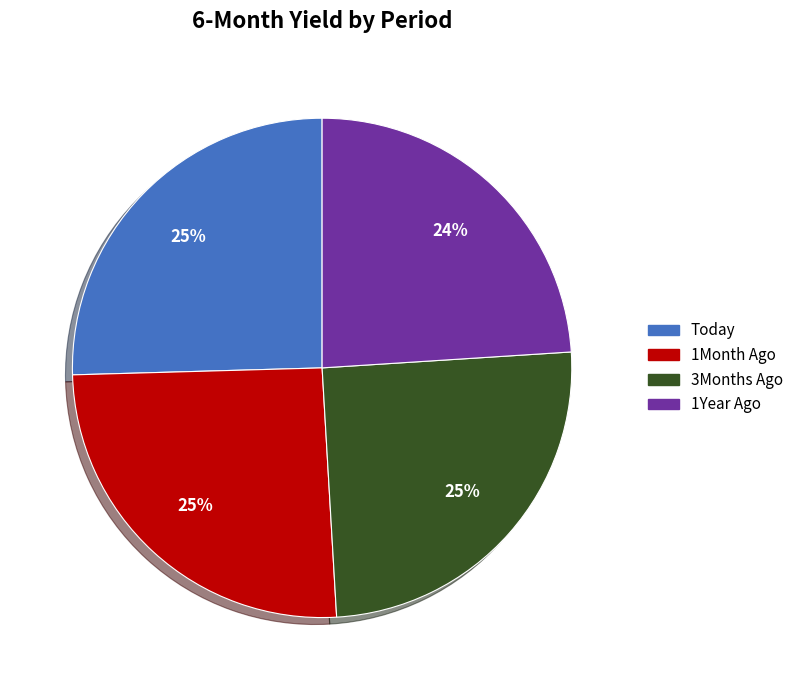

The Today slice represents 25% of the pie. True or false?

True